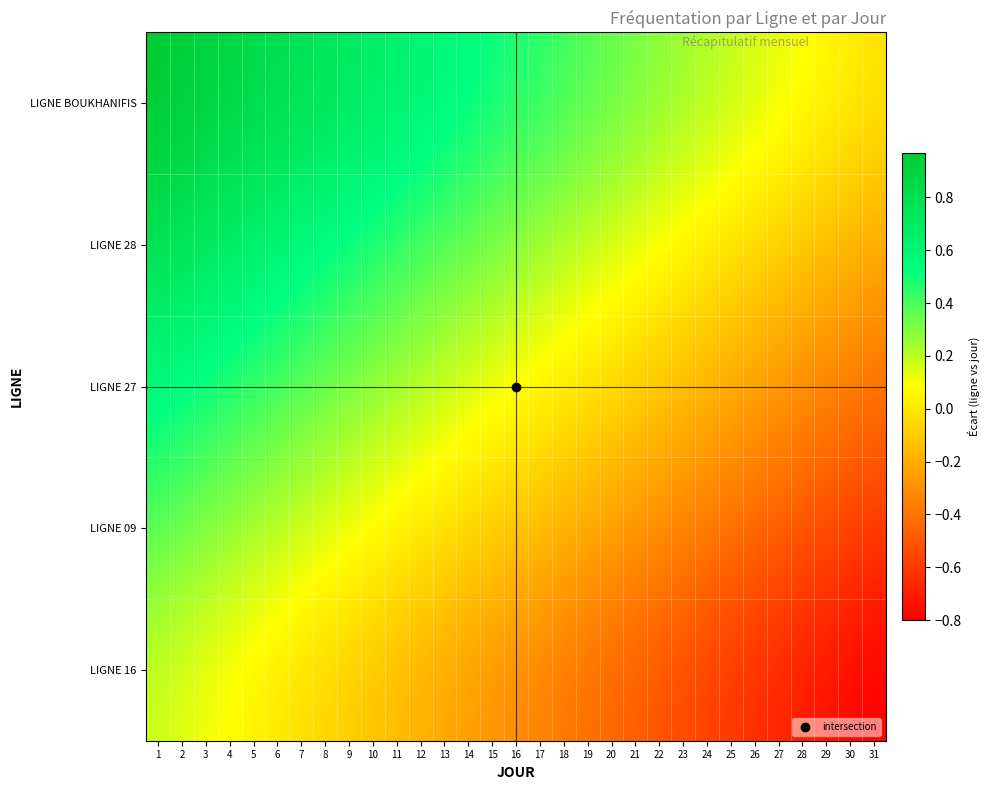

Reading left to right, extract all data points from this chart.

LIGNE 16: 1=0.2	2=0.1	3=0.1	4=0.1	5=0.0	6=0.0	7=-0.0	8=-0.1	9=-0.1	10=-0.1	11=-0.2	12=-0.2	13=-0.2	14=-0.3	15=-0.3	16=-0.3	17=-0.3	18=-0.4	19=-0.4	20=-0.4	21=-0.5	22=-0.5	23=-0.5	24=-0.6	25=-0.6	26=-0.6	27=-0.7	28=-0.7	29=-0.7	30=-0.8	31=-0.8
LIGNE 09: 1=0.4	2=0.3	3=0.3	4=0.3	5=0.2	6=0.2	7=0.2	8=0.1	9=0.1	10=0.1	11=0.0	12=0.0	13=-0.0	14=-0.1	15=-0.1	16=-0.1	17=-0.1	18=-0.2	19=-0.2	20=-0.2	21=-0.3	22=-0.3	23=-0.3	24=-0.4	25=-0.4	26=-0.4	27=-0.5	28=-0.5	29=-0.5	30=-0.6	31=-0.6
LIGNE 27: 1=0.6	2=0.5	3=0.5	4=0.5	5=0.4	6=0.4	7=0.4	8=0.3	9=0.3	10=0.3	11=0.2	12=0.2	13=0.2	14=0.1	15=0.1	16=0.1	17=0.1	18=0.0	19=-0.0	20=-0.0	21=-0.1	22=-0.1	23=-0.1	24=-0.2	25=-0.2	26=-0.2	27=-0.3	28=-0.3	29=-0.3	30=-0.4	31=-0.4
LIGNE 28: 1=0.8	2=0.7	3=0.7	4=0.7	5=0.6	6=0.6	7=0.6	8=0.5	9=0.5	10=0.5	11=0.4	12=0.4	13=0.4	14=0.3	15=0.3	16=0.3	17=0.3	18=0.2	19=0.2	20=0.2	21=0.1	22=0.1	23=0.1	24=0.0	25=-0.0	26=-0.0	27=-0.1	28=-0.1	29=-0.1	30=-0.2	31=-0.2
LIGNE BOUKHANIFIS: 1=1.0	2=0.9	3=0.9	4=0.9	5=0.8	6=0.8	7=0.8	8=0.7	9=0.7	10=0.7	11=0.6	12=0.6	13=0.6	14=0.5	15=0.5	16=0.5	17=0.5	18=0.4	19=0.4	20=0.4	21=0.3	22=0.3	23=0.3	24=0.2	25=0.2	26=0.2	27=0.1	28=0.1	29=0.1	30=0.0	31=0.0